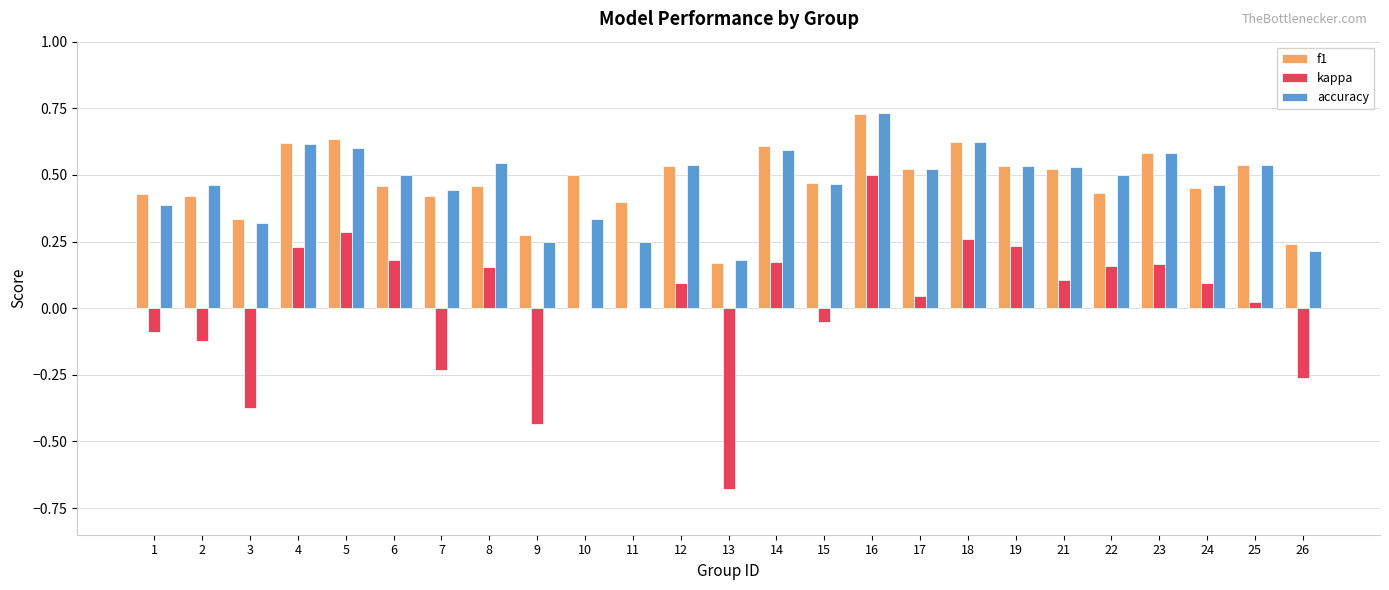

What is the sum of the f1 values at 21 and 5?

1.2